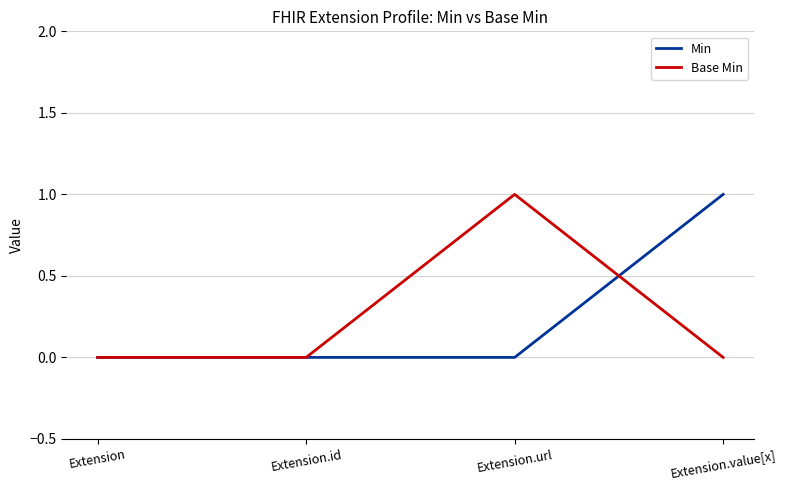

True or false: Min has more than 1 interior local peaks.

False